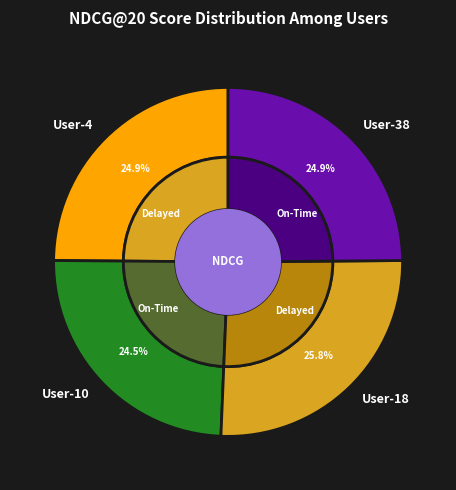

Rank the categories by value from highest to lowest.

User-18, User-4, User-38, User-10